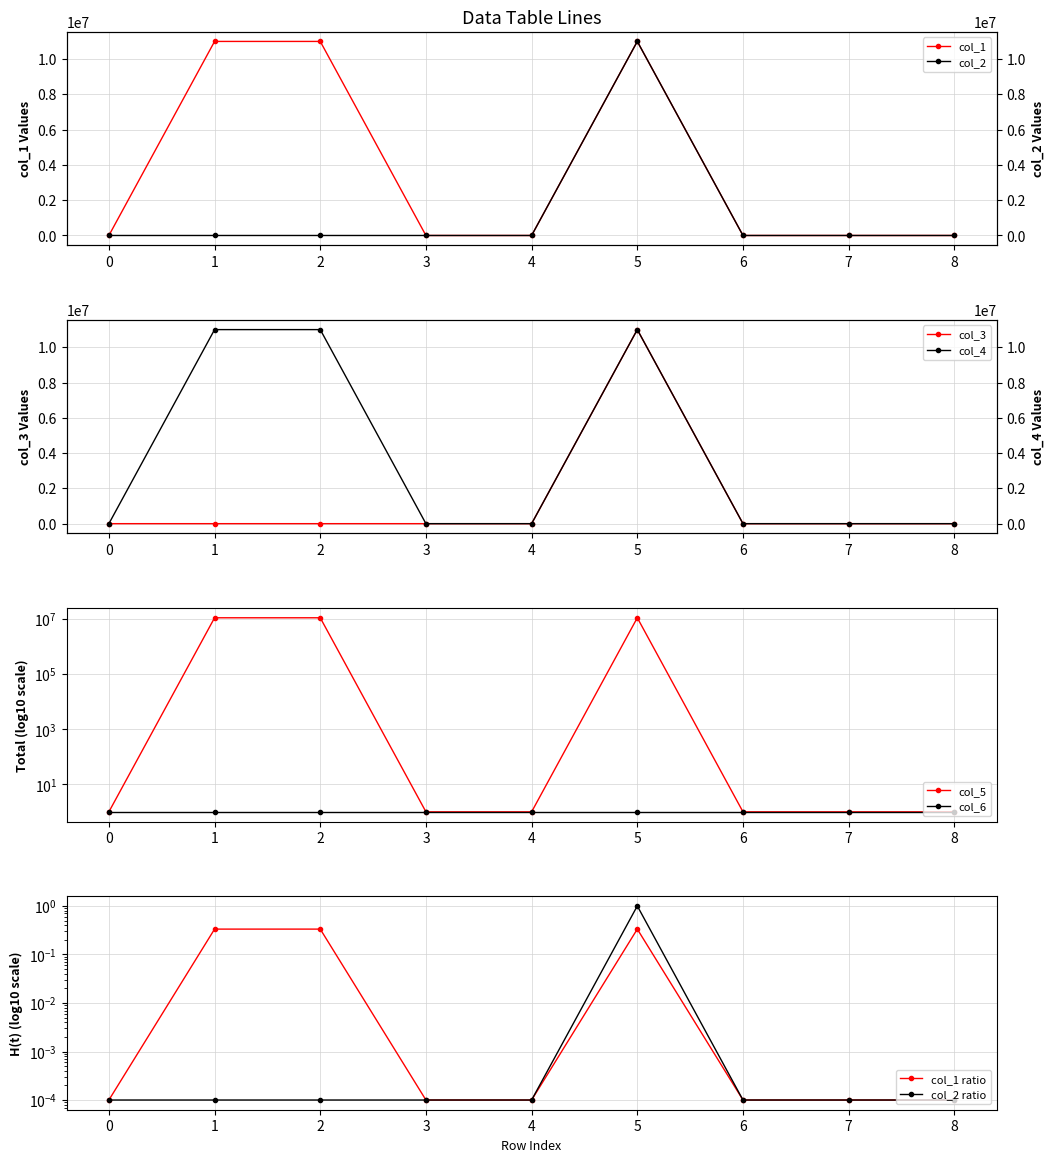

Does the chart have visible grid lines?

Yes